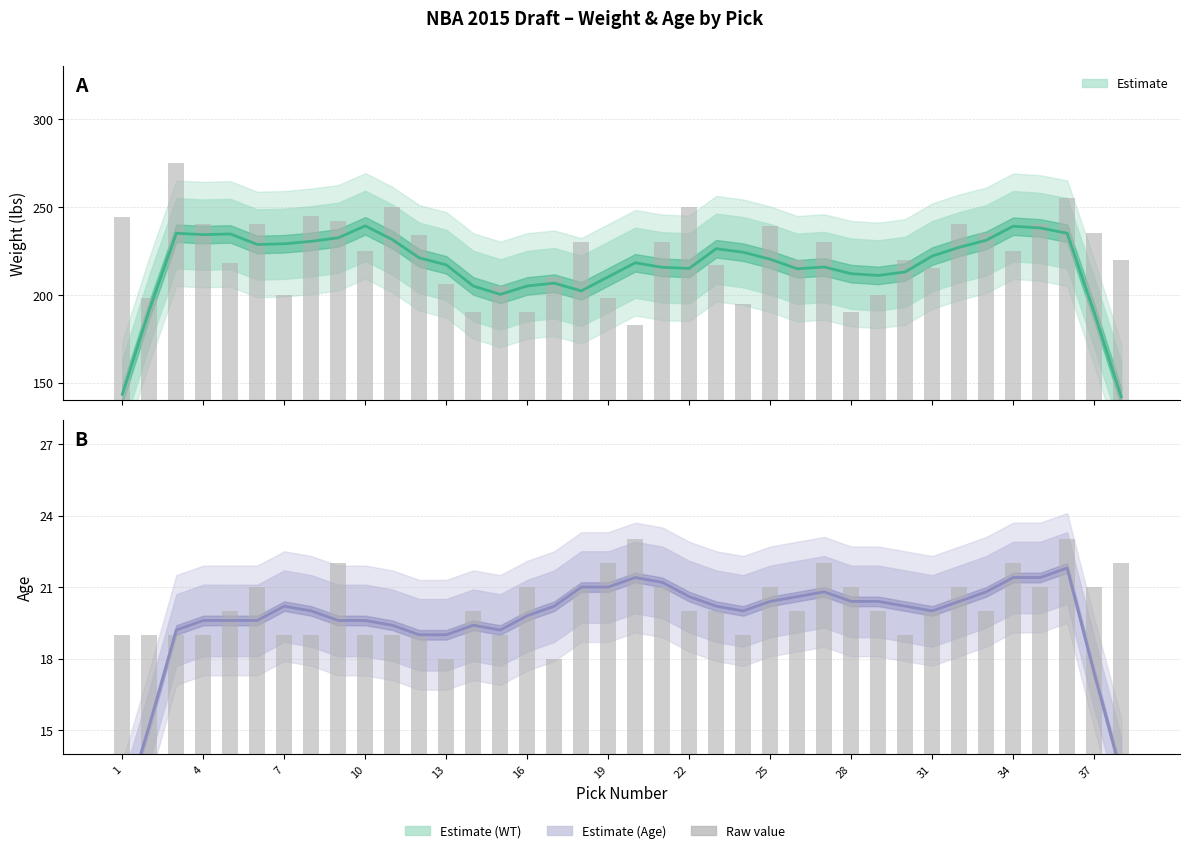

Which series has the widest spread of values?

Weight Estimate